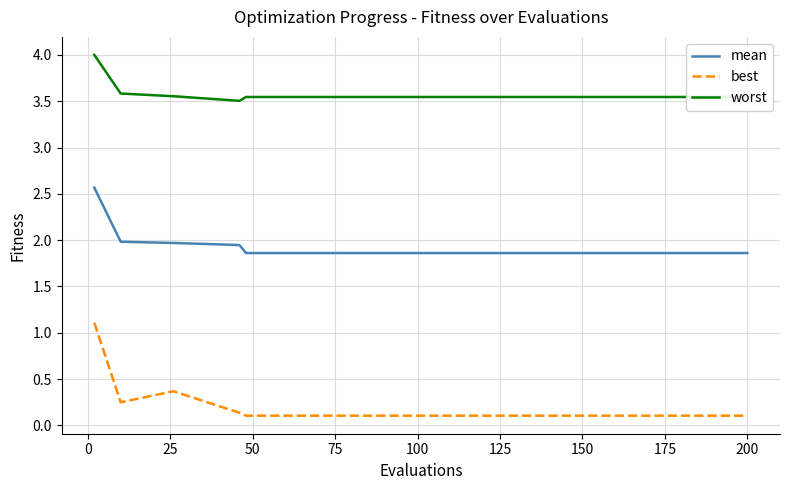

What is the difference between the second highest and minimum values in the worst series?

0.1